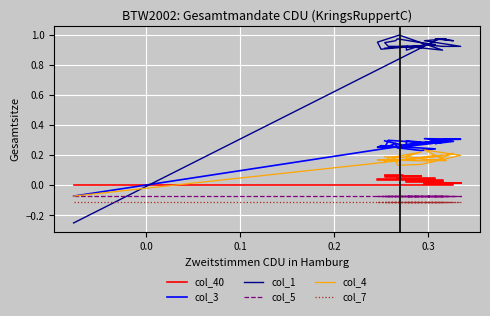

True or false: col_4 has more than 1 interior local peaks.

True